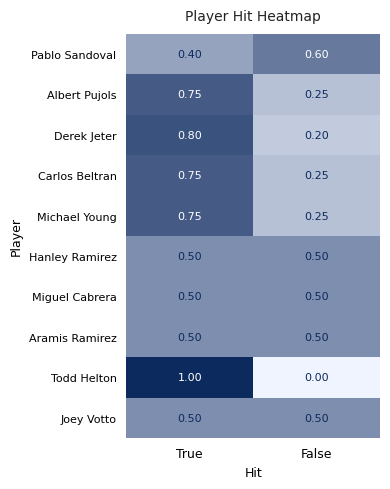

Which series changed the most between True and False?

Todd Helton